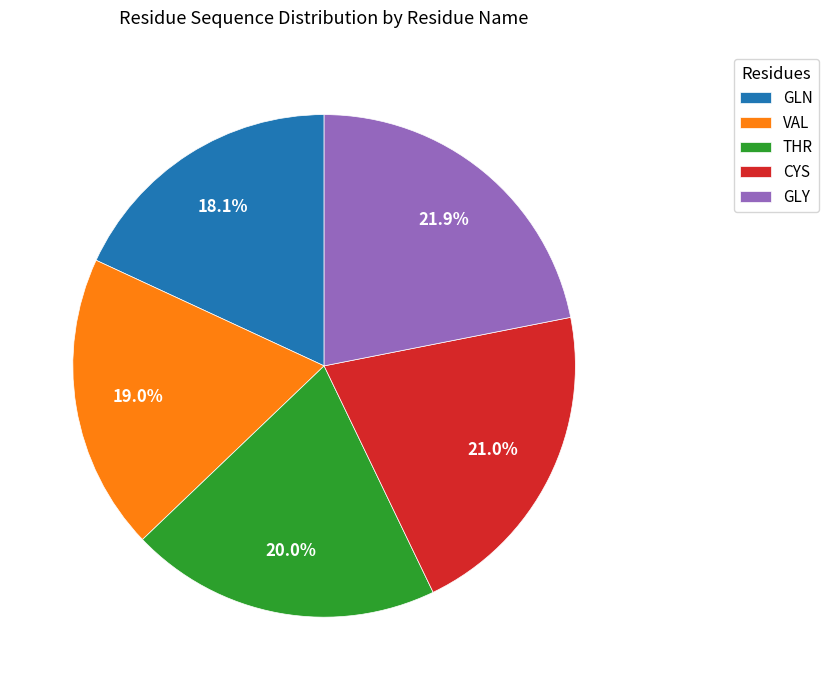

To the nearest percent, what is the combined percentage of THR and GLY?

42%